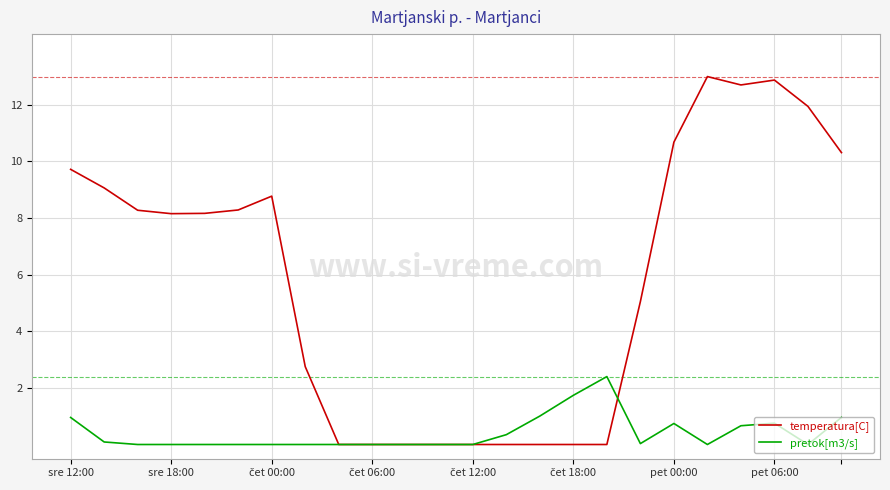

What is the maximum value shown in the chart?

13.0